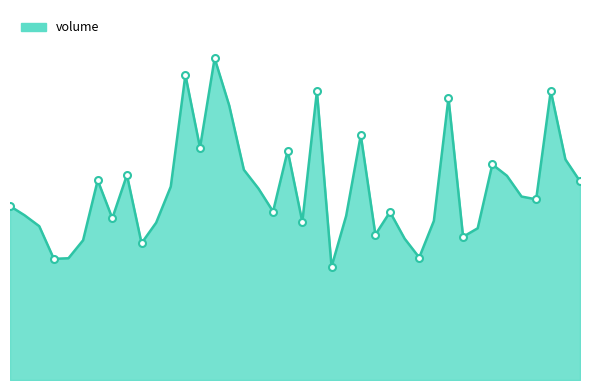

What is the approximate value at 2016-04-27, to the nearest 50?

970550